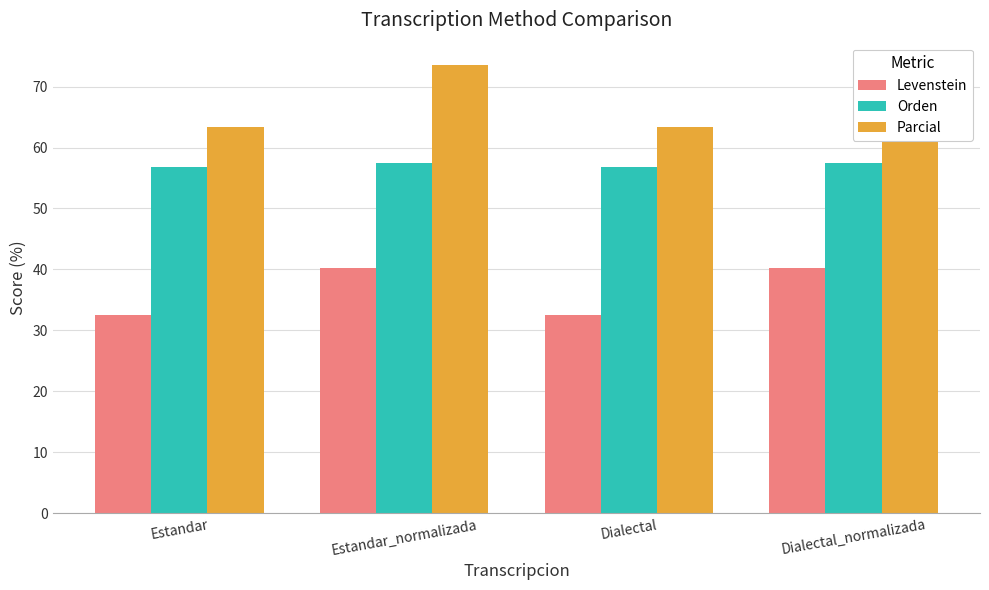

What is the difference between the maximum and minimum values in the Levenstein series?

7.7